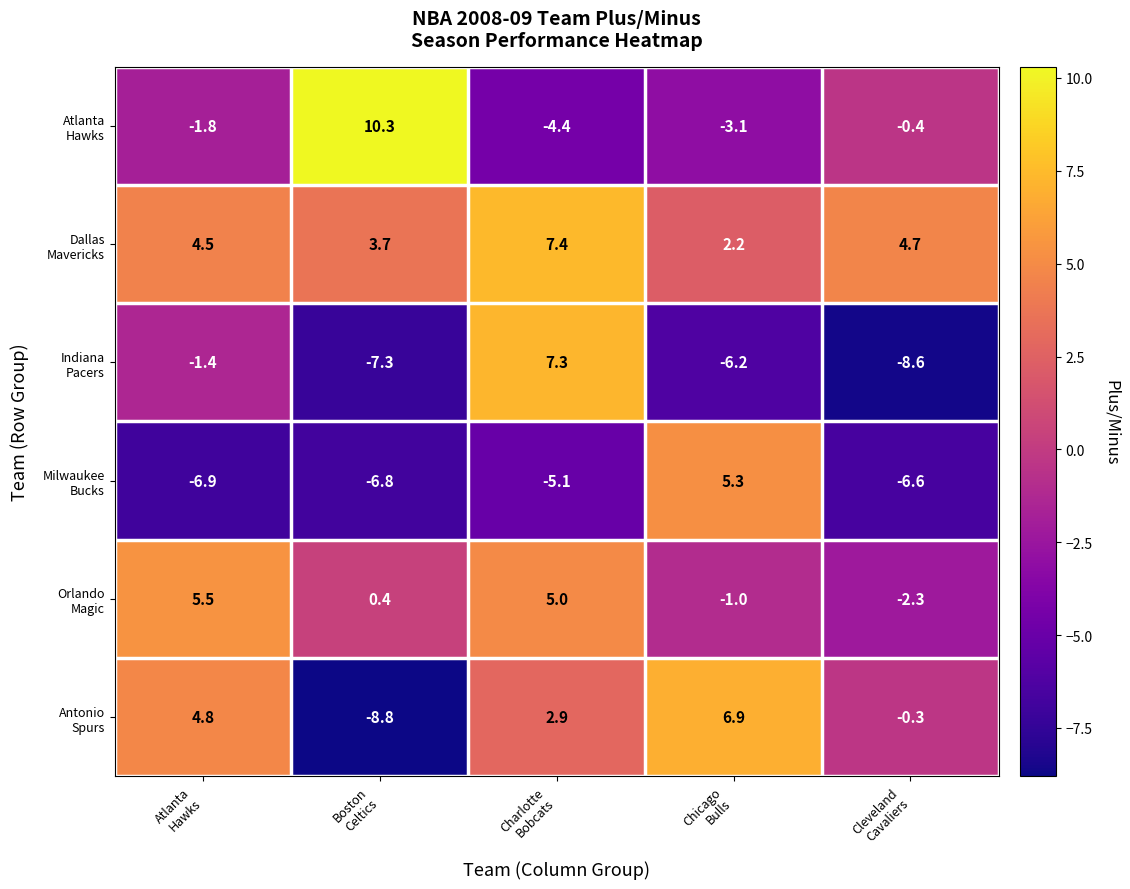

At how many categories does at least one series exceed 0?

5